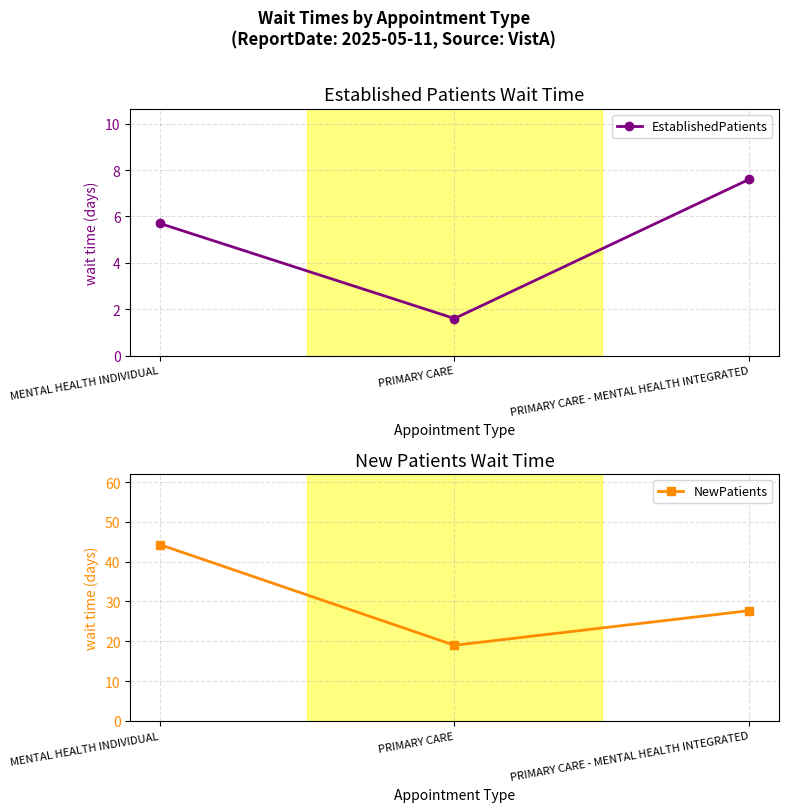

At which label does EstablishedPatients first exceed 5?

MENTAL HEALTH INDIVIDUAL